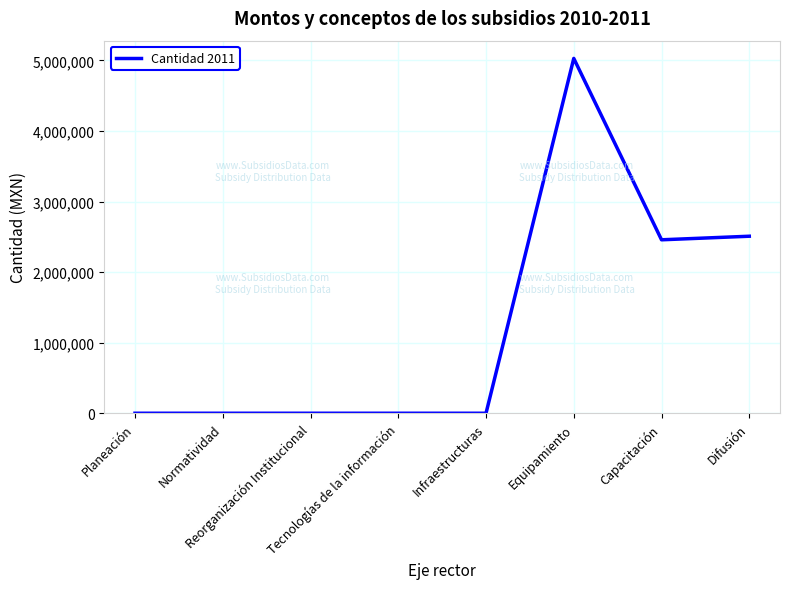

Reading right to left, list all the values displayed in this chart.

2509084	2458533	5029496	0	0	0	0	0